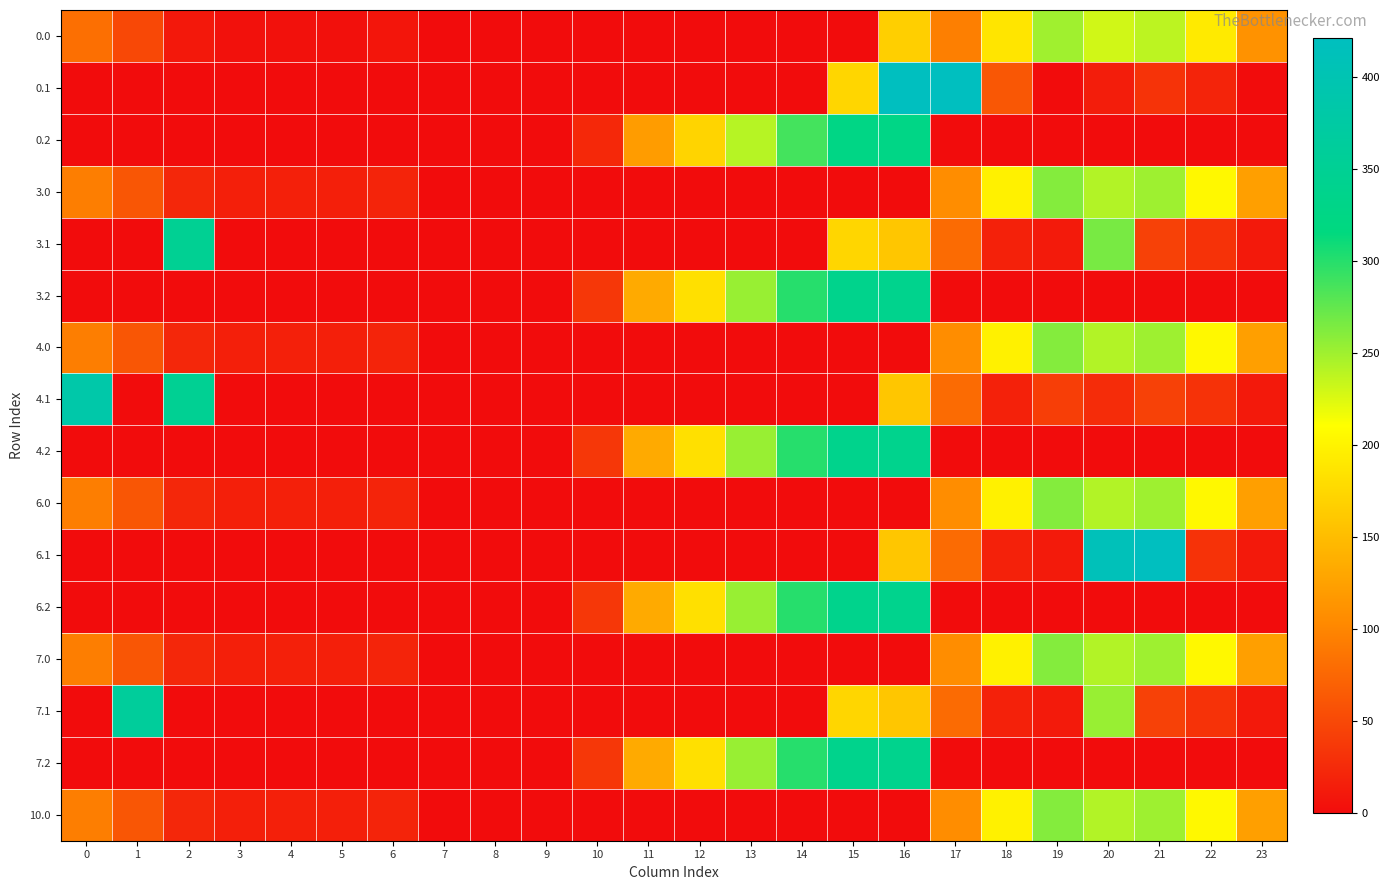

At how many categories does at least one series exceed 177?

14